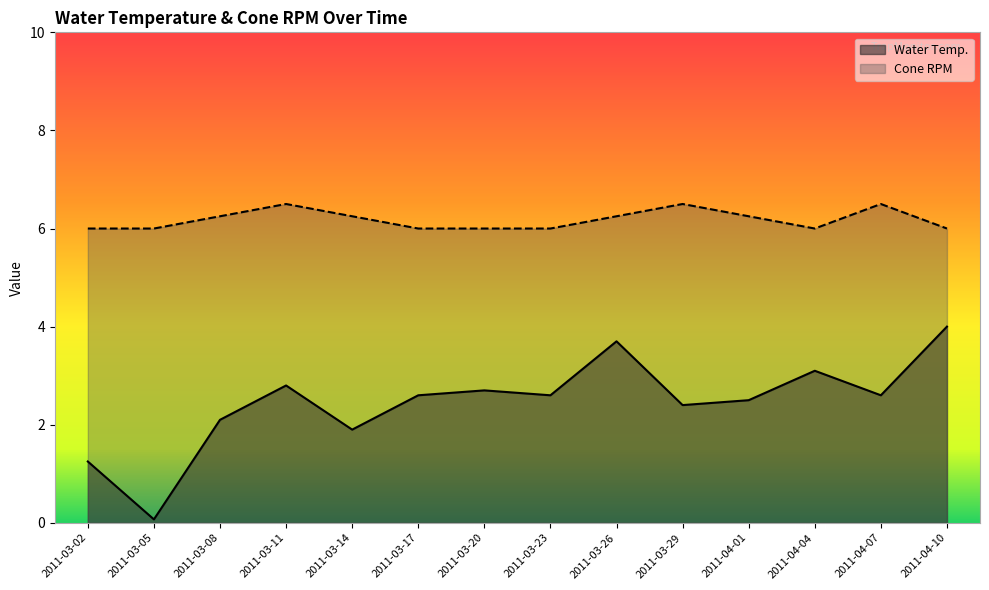

Between 2011-03-26 and 2011-03-08, which is larger?

2011-03-26